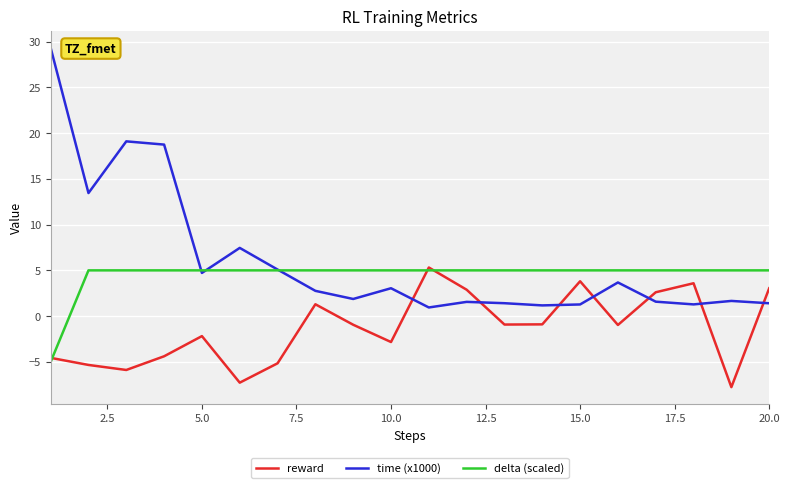

After their last crossing, which series has the higher values: time (x1000) or reward?

reward